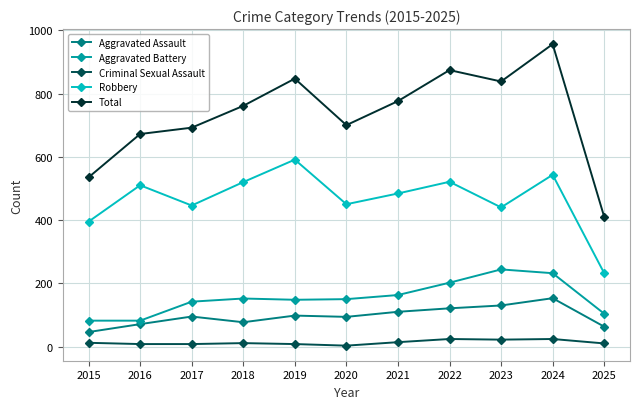

True or false: Criminal Sexual Assault and Robbery intersect in this chart.

False